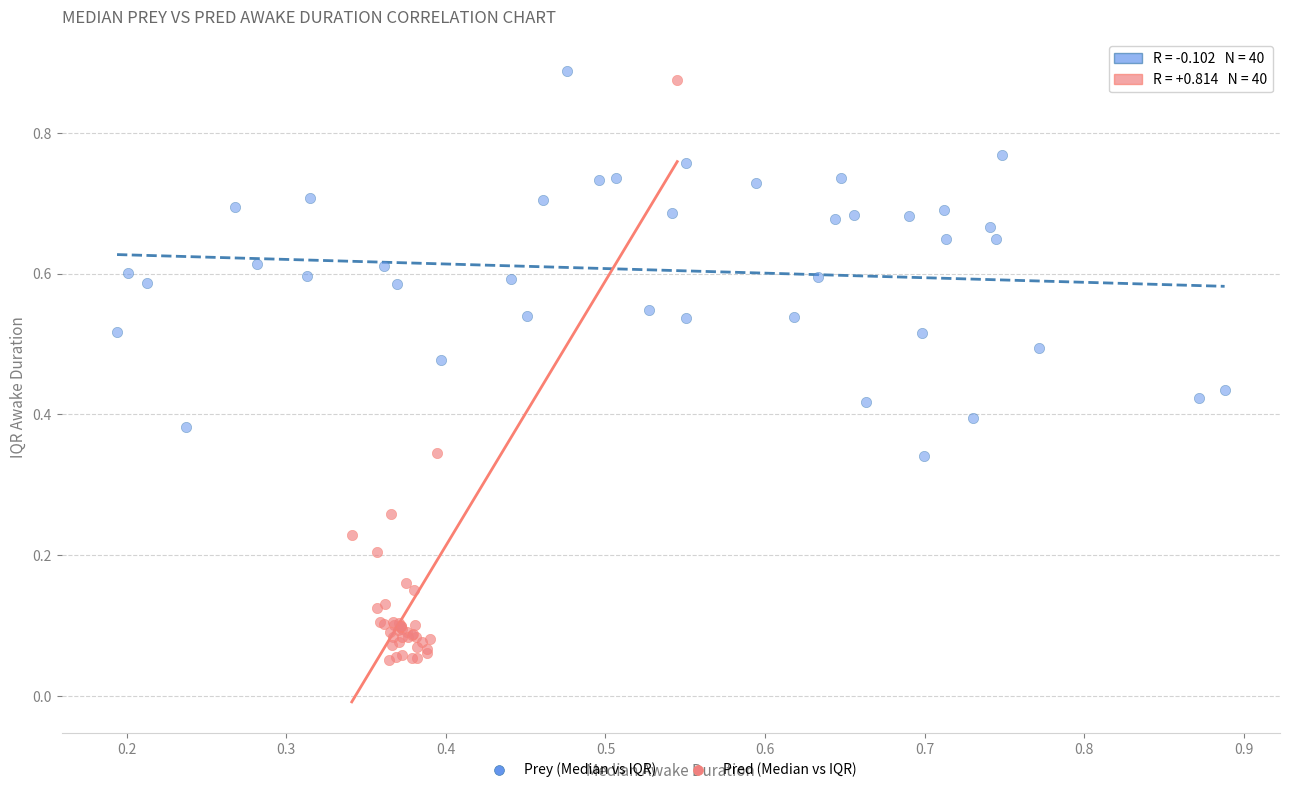

Which series has the widest spread of Y values?

Pred (Median vs IQR)